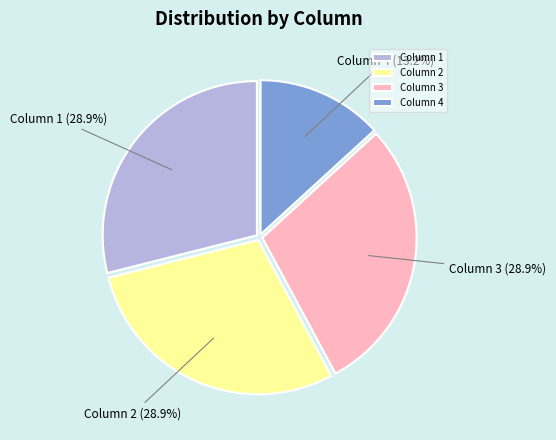

To the nearest percent, what percentage of the pie is Column 3?

29%